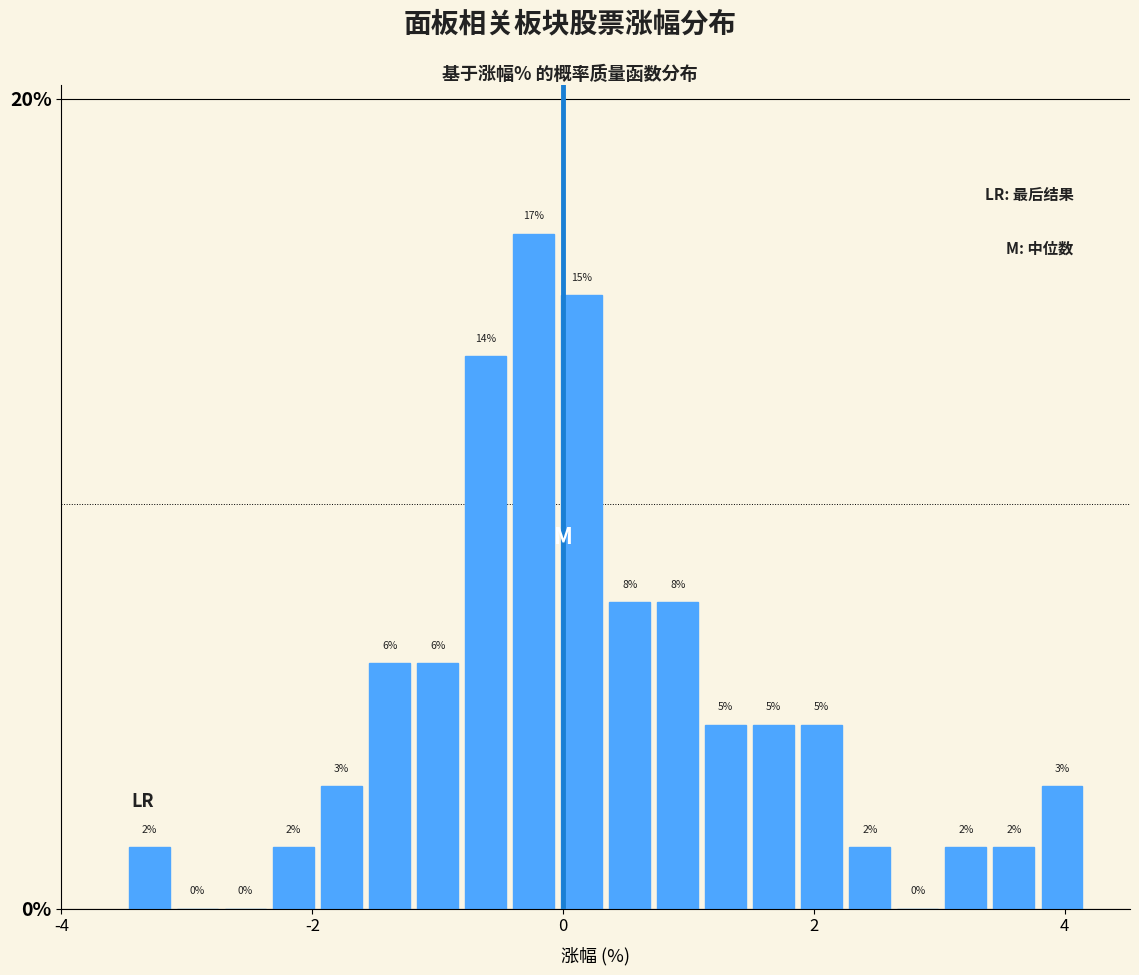

Read against the x-axis, roughly where is the centre of the tallest bar?

-0.2